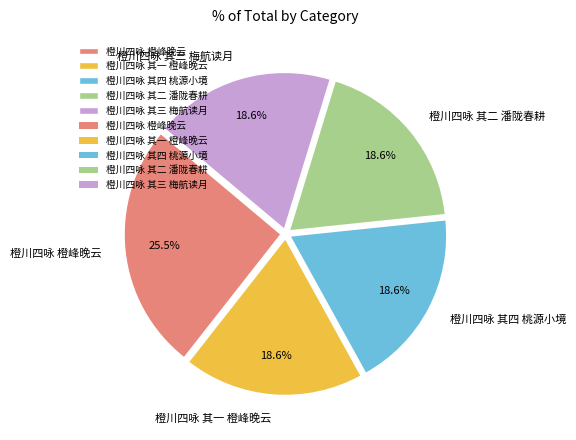

How many segments does this pie chart have?

5